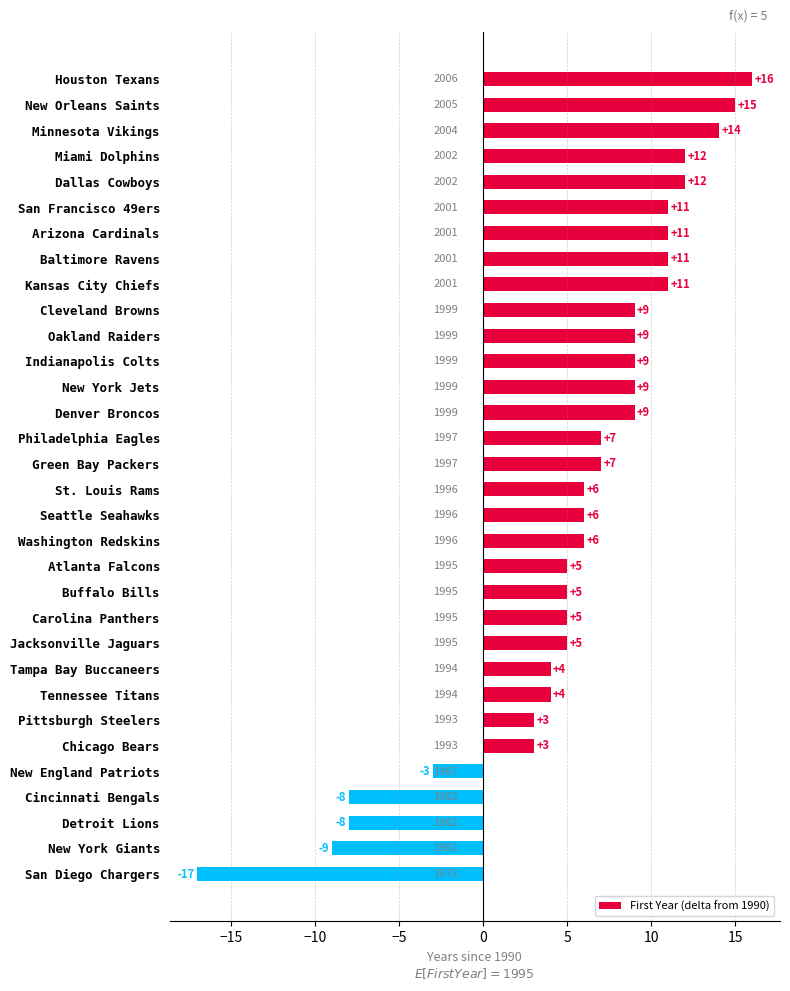

What is the approximate value at Oakland Raiders, to the nearest 10?

10